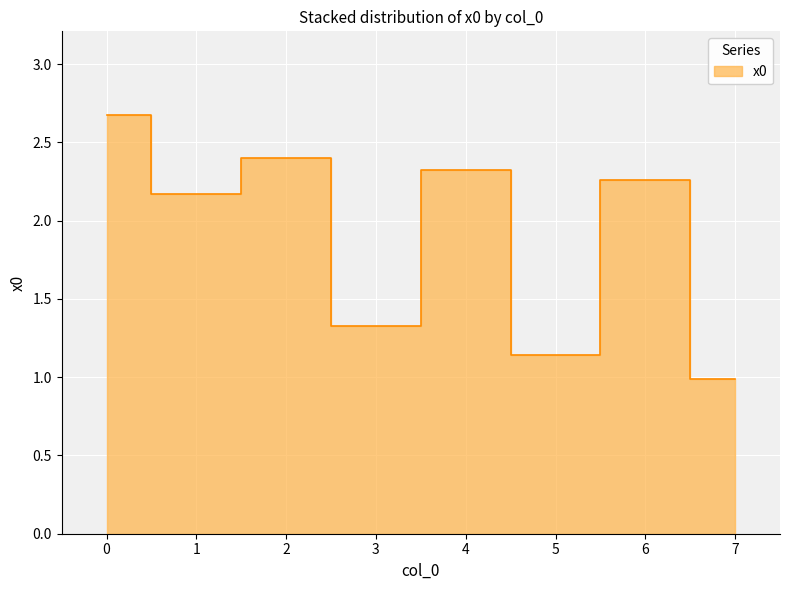

What is the value of the 1st point from the left?

2.7